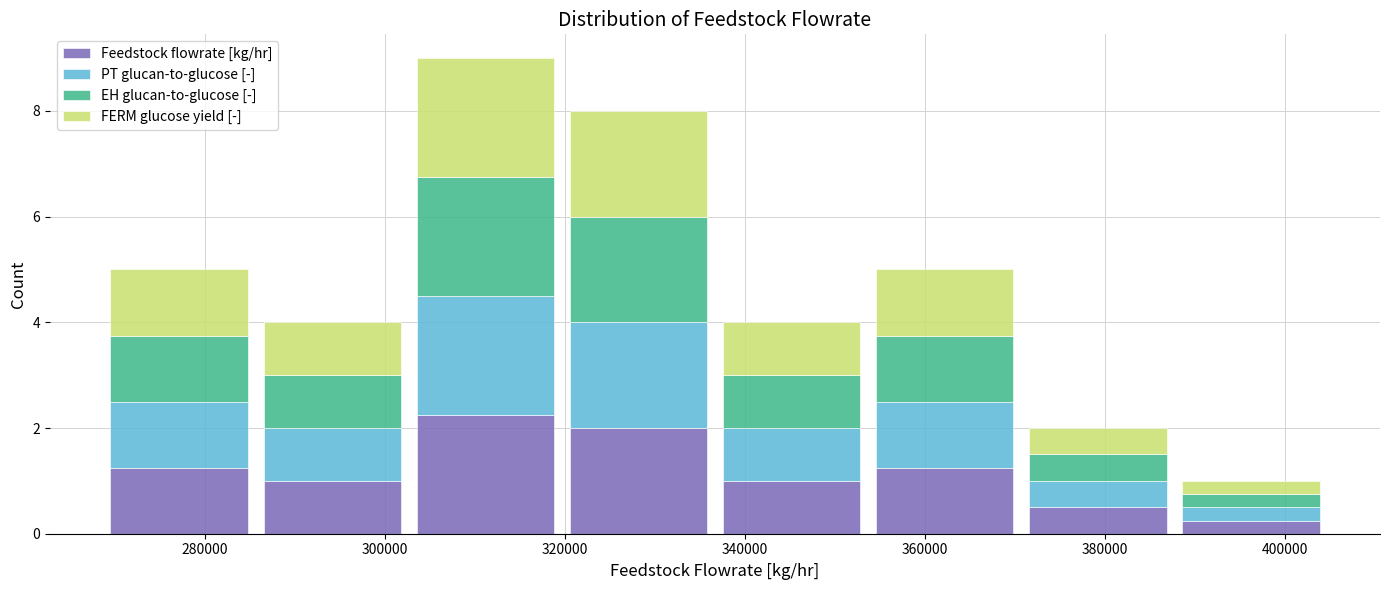

Reading left to right, transcribe this chart: for each stacked bar, give the range it covers on the x-axis and its total height. Neither the bar edges nor the heights are printed on the chart, so give them approximately, as read against the axes.

268000 to 286000: 5
286000 to 302000: 4
302000 to 320000: 9
320000 to 336000: 8
336000 to 354000: 4
354000 to 370000: 5
370000 to 388000: 2
388000 to 404000: 1